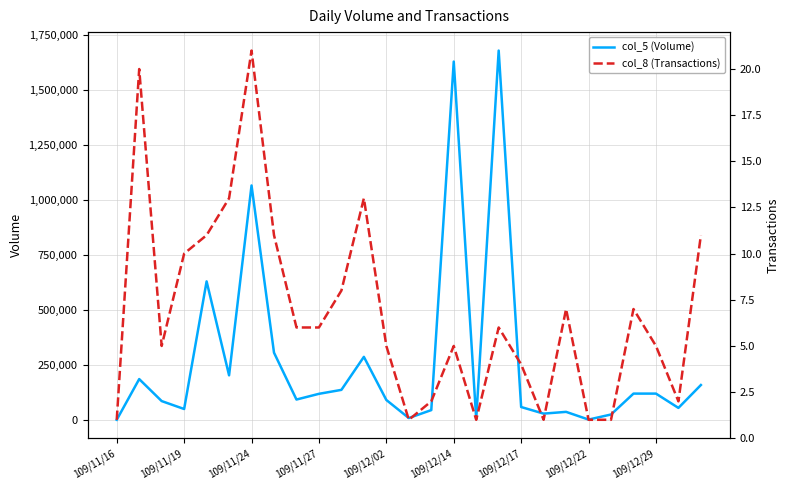

What is the maximum value shown in the chart?

1679000